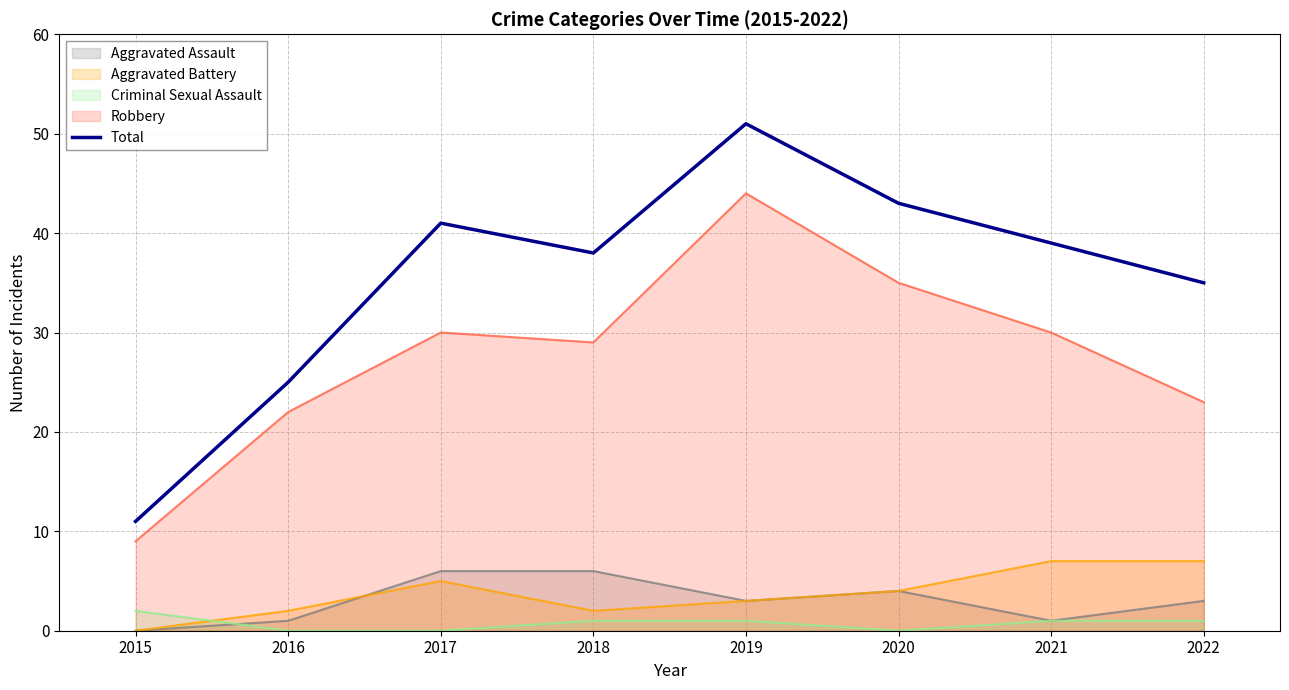

Reading left to right, what are all the values shown in this chart?

2015=11	2016=25	2017=41	2018=38	2019=51	2020=43	2021=39	2022=35